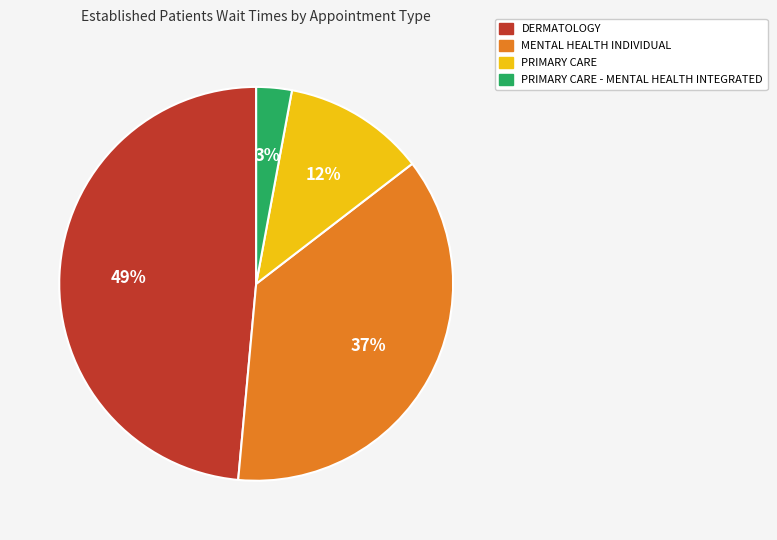

To the nearest percent, what is the difference between the largest and smallest slice percentages?

46%